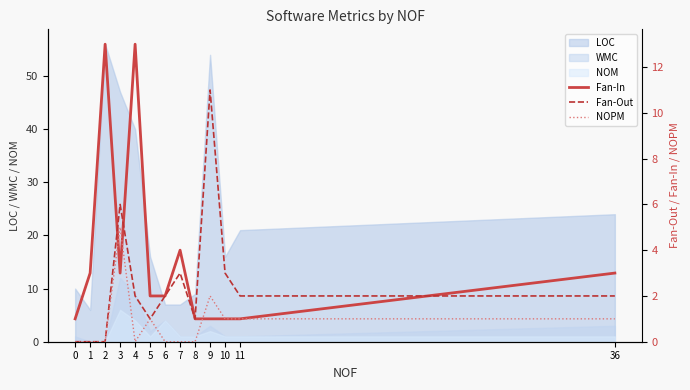

The LOC series shows 40 at 4. True or false?

True